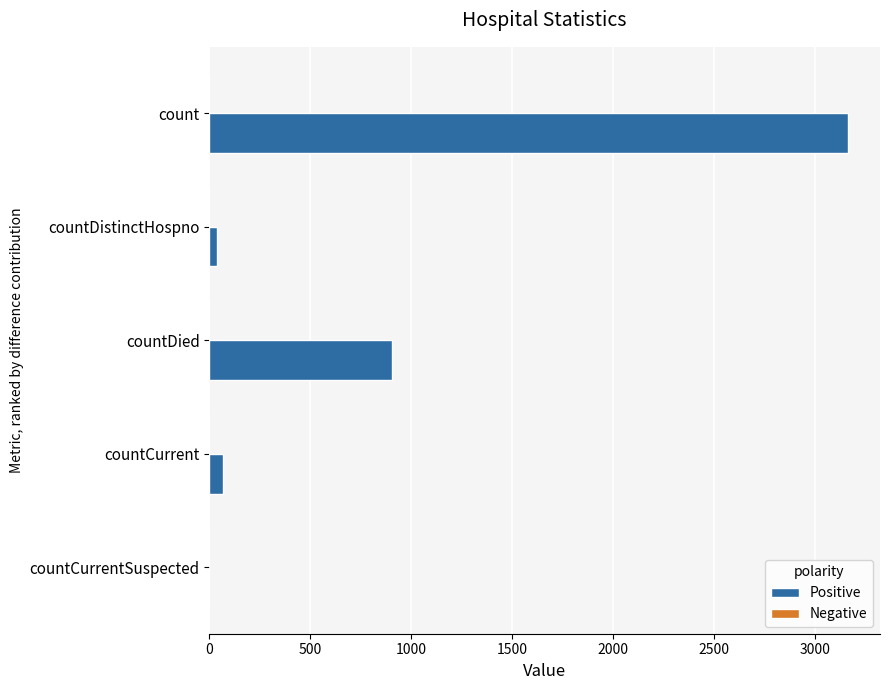

At which label is the value closest to 1581?

countDied